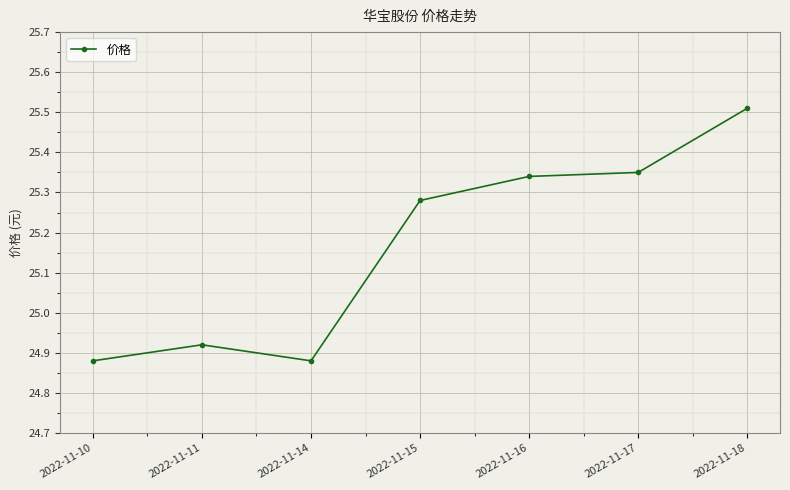

Does the chart have visible grid lines?

Yes